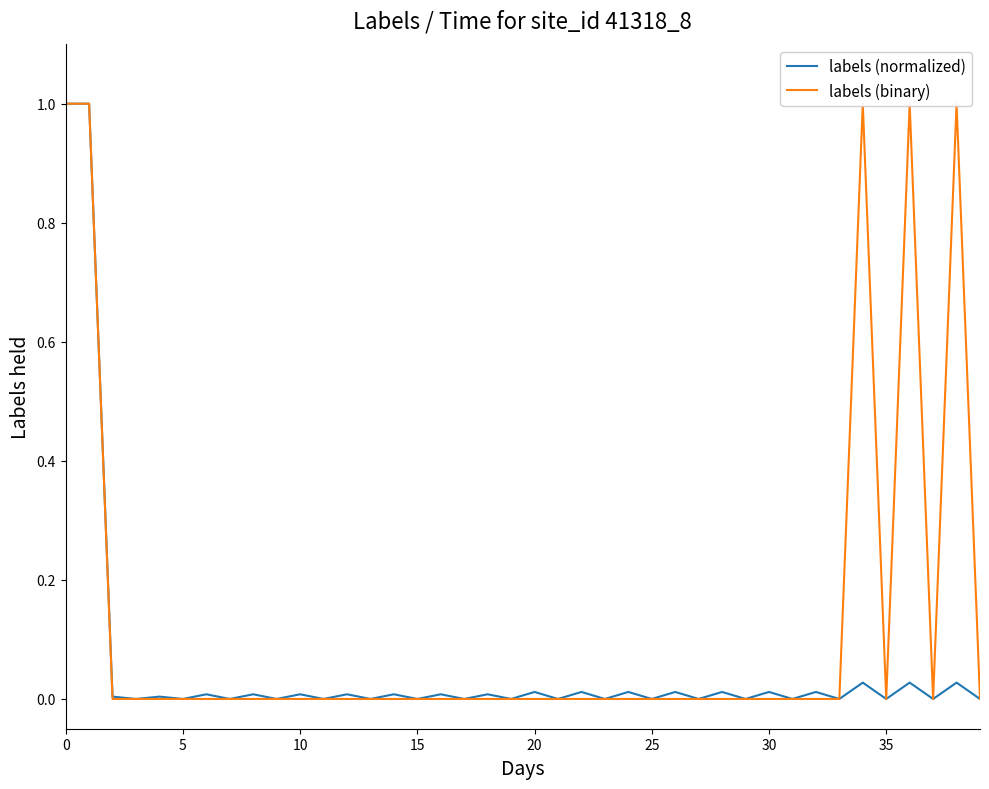

What is the average value of the labels (binary) series?

0.1